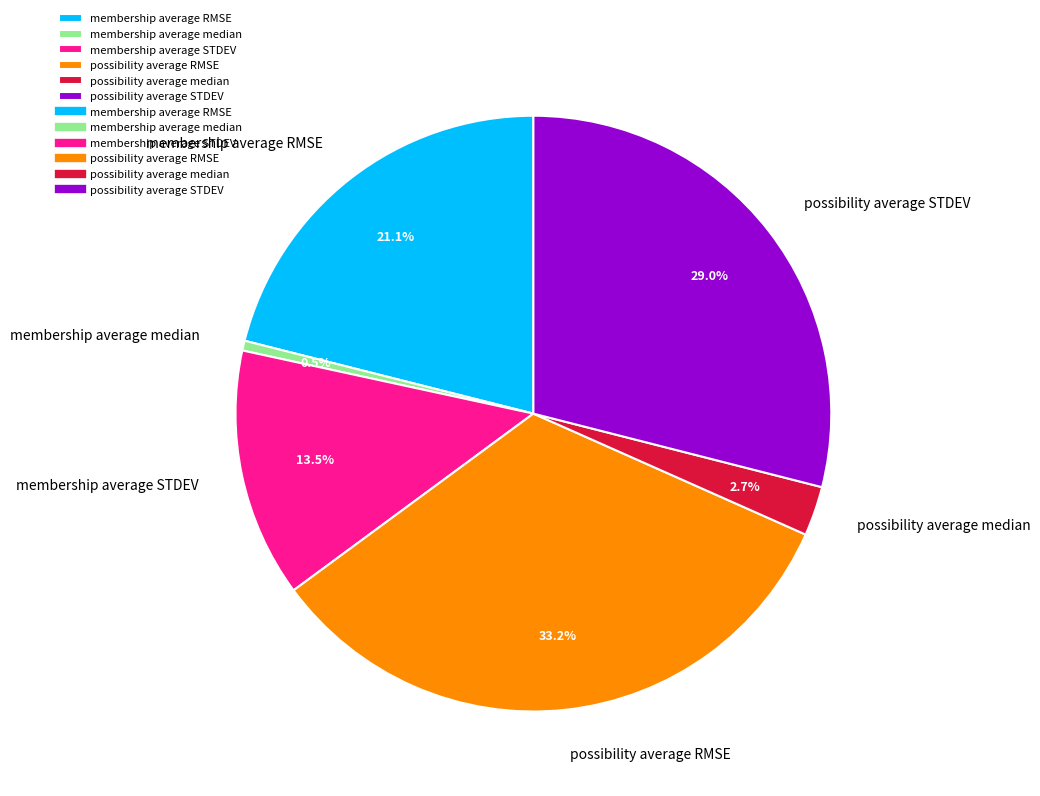

What percentage do possibility average RMSE and possibility average median together represent?

35.9%